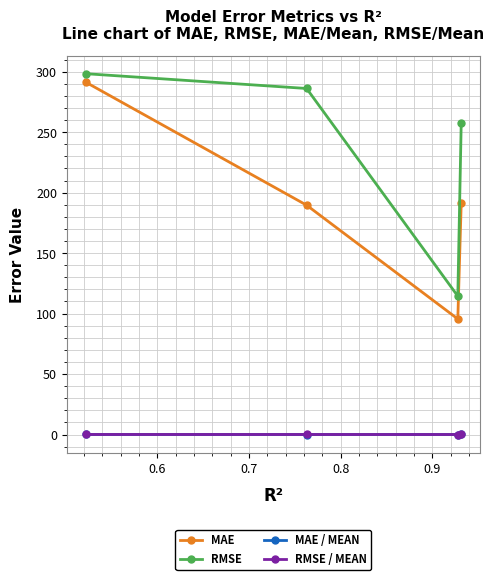

What is the maximum value shown in the chart?

298.4